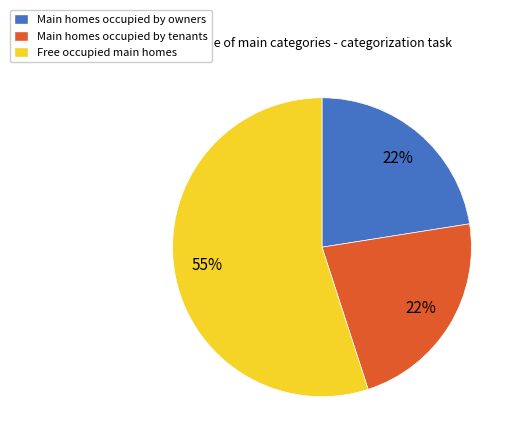

Count the number of slices in the pie.

3